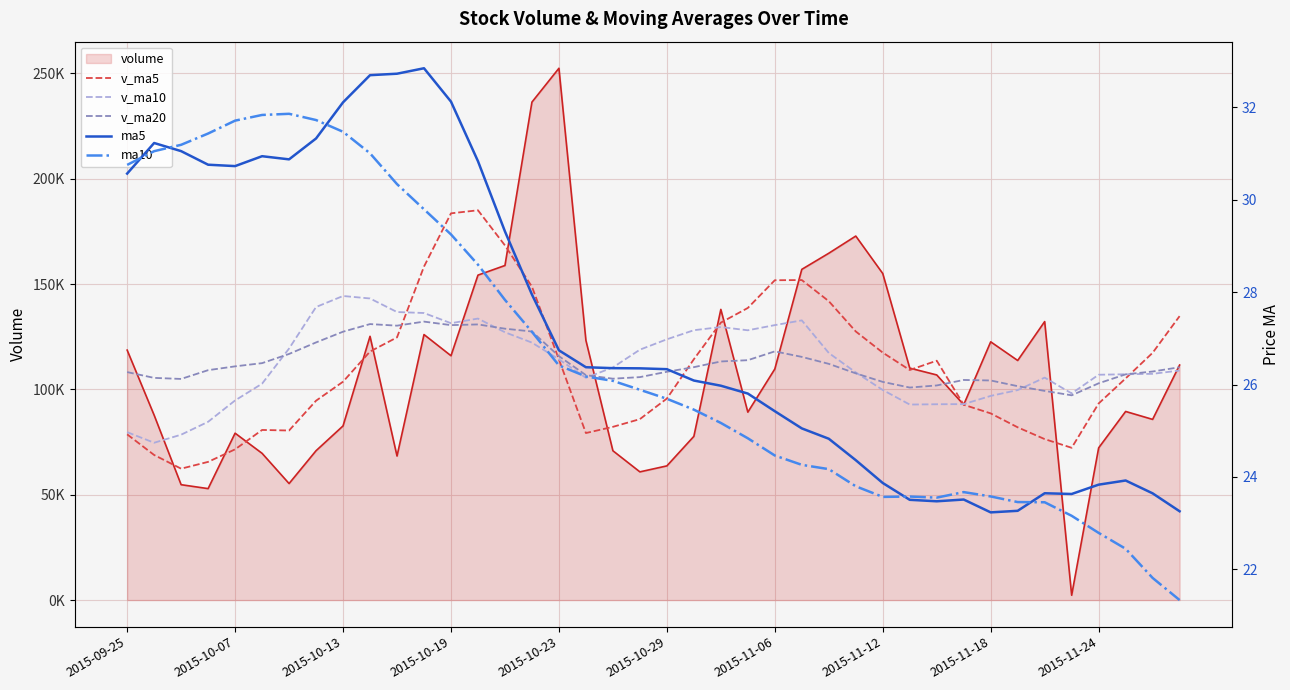

In v_ma20, how many points are lower than both neighbors (excluding endpoints)?

6